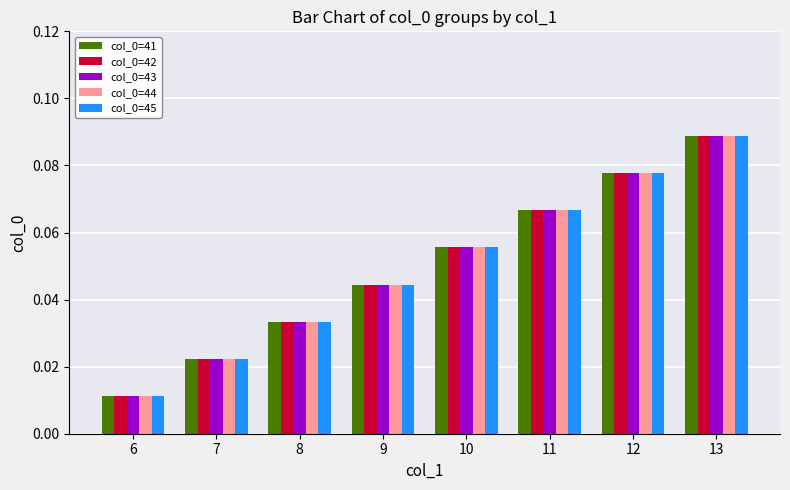

Rank the categories by col_0=41 value from lowest to highest.

6, 7, 8, 9, 10, 11, 12, 13